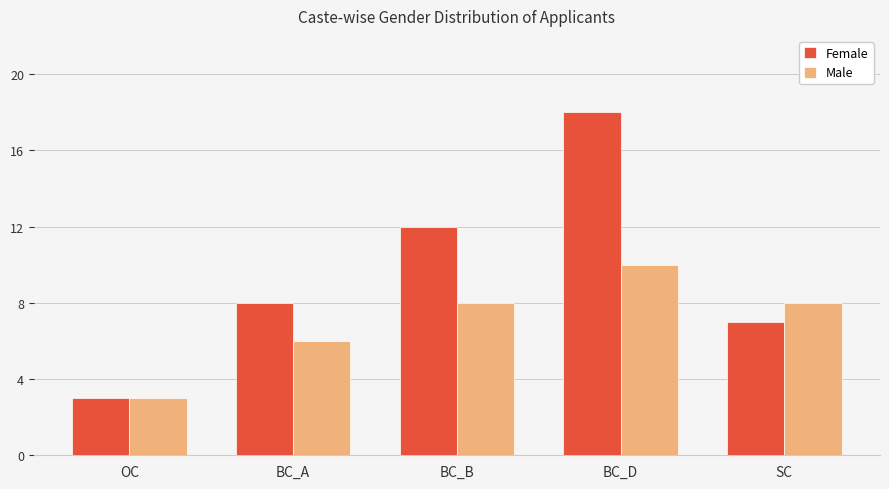

Which series has the largest total across all categories?

Female